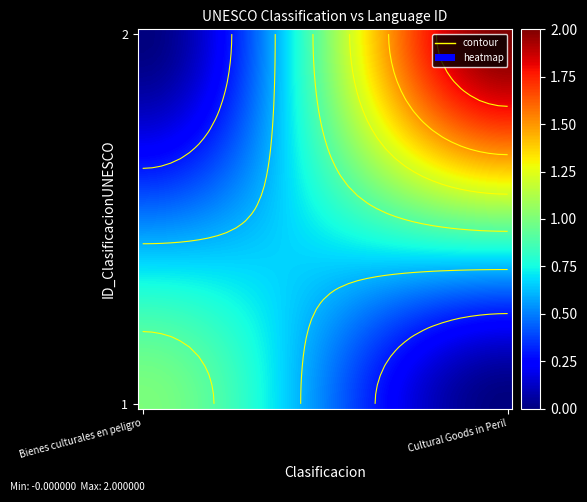

Count the number of data series in this chart.

40